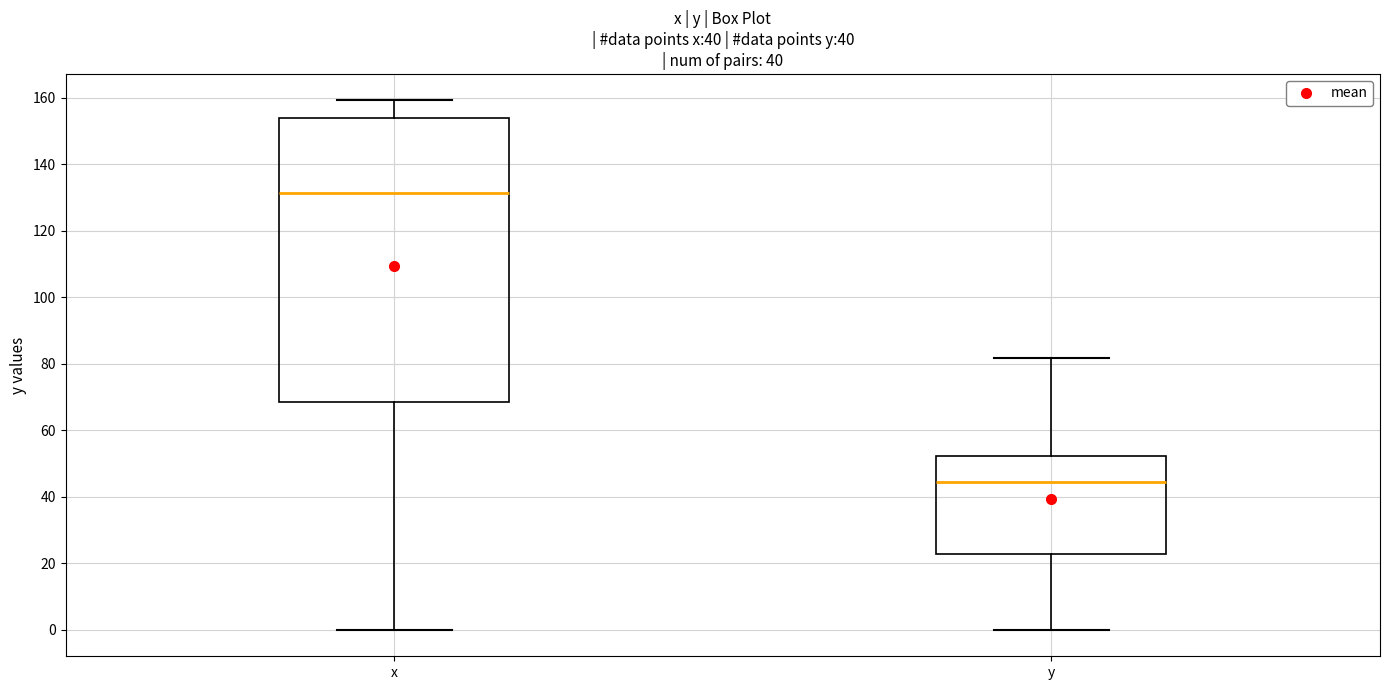

Reading left to right, transcribe this box plot: for each box, give where its median line is, the range the box spans, and where its two whiskers end, as read against the y-axis. The values are not printed on the chart, so give them approximately, as read against the axis.

x: median 132, box 68 to 154, whiskers 0 to 160
y: median 44, box 22 to 52, whiskers 0 to 82